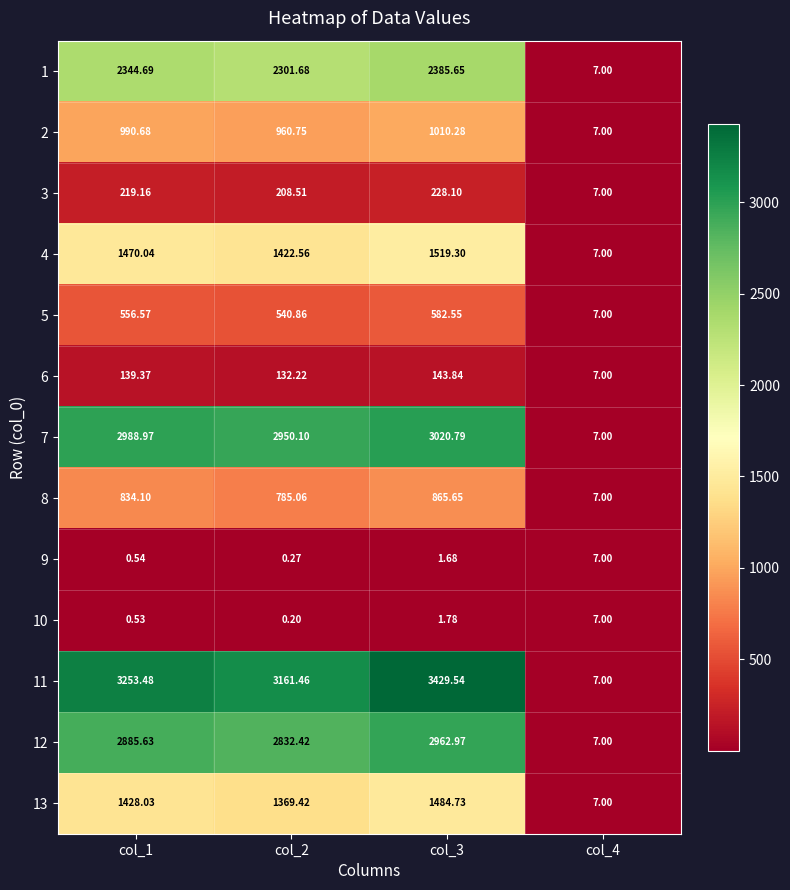

Is the value of 6 at col_2 greater than the value of 8 at col_2?

No